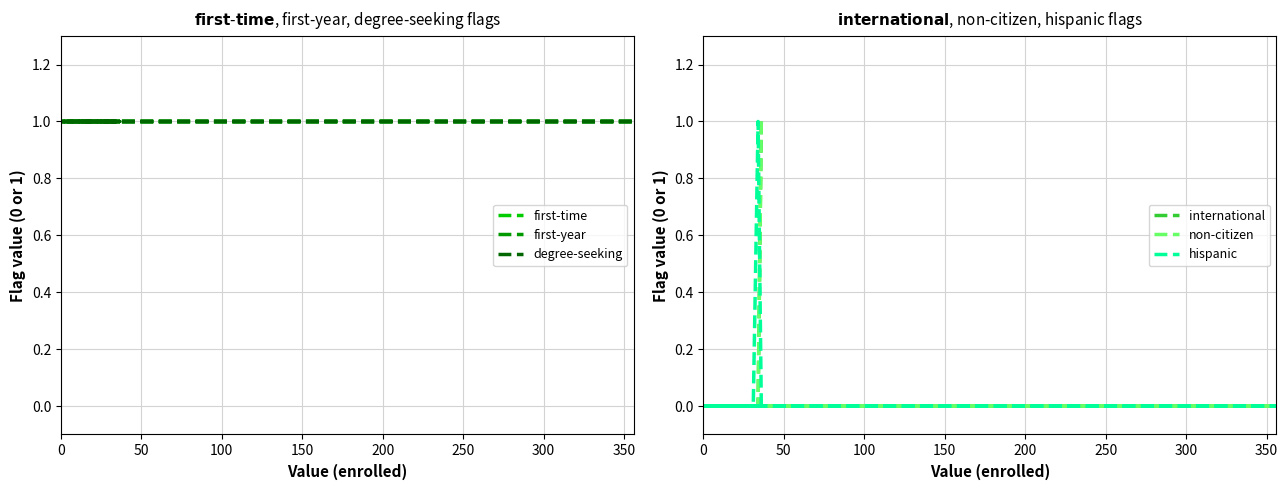

Rank the series by their maximum value, from highest to lowest.

first-time, first-year, degree-seeking, international, non-citizen, hispanic